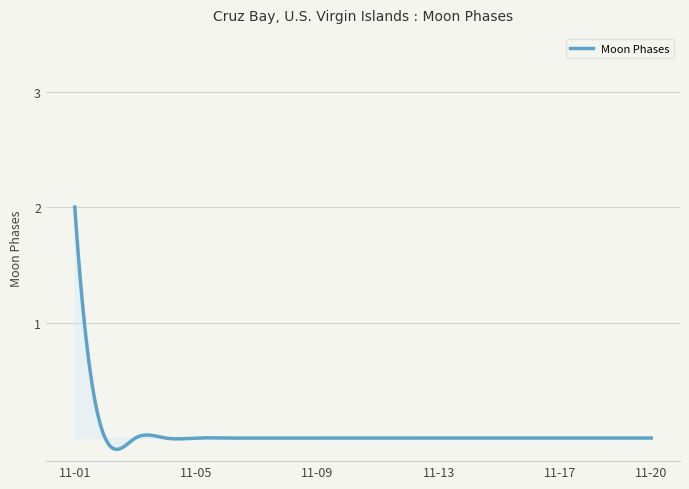

What is the greatest value displayed?

2.0